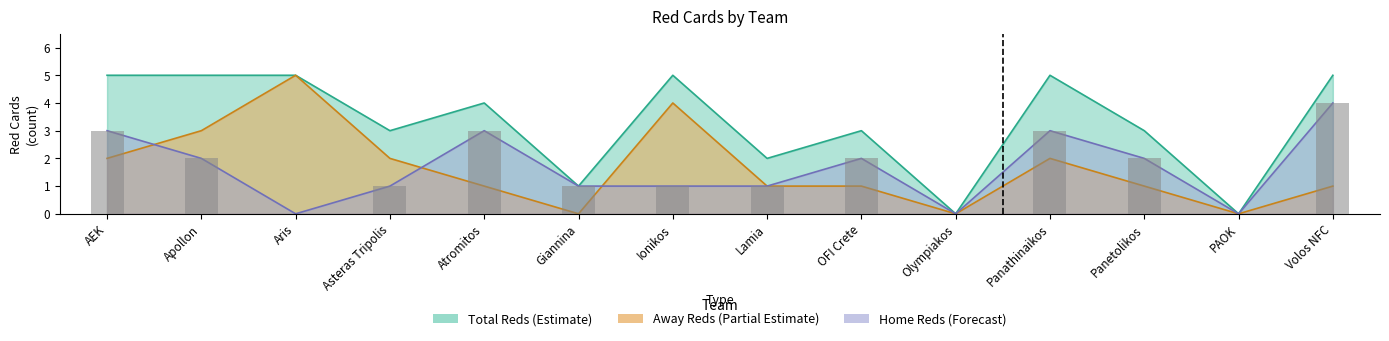

Reading left to right, transcribe all the data shown in this chart.

g1_hrtotals: 3	2	0	1	3	1	1	1	2	0	3	2	0	4
g1_artotals: 2	3	5	2	1	0	4	1	1	0	2	1	0	1
g1_totalreds: 5	5	5	3	4	1	5	2	3	0	5	3	0	5